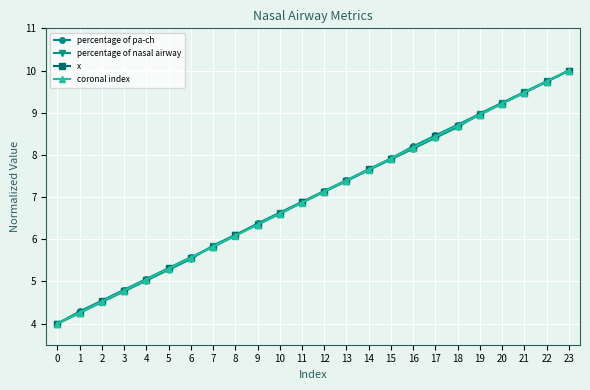

Between 0 and 19, which series saw the biggest shift?

percentage of nasal airway